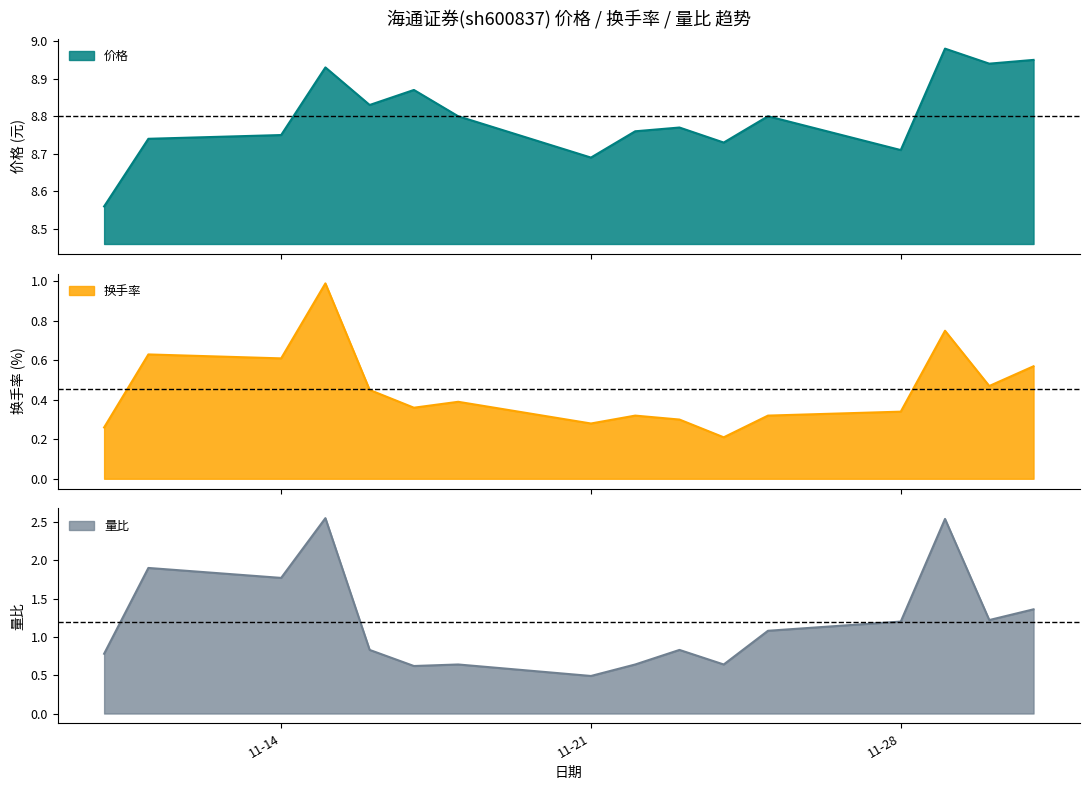

What is the difference between the maximum and minimum values in the 换手率 series?

0.8